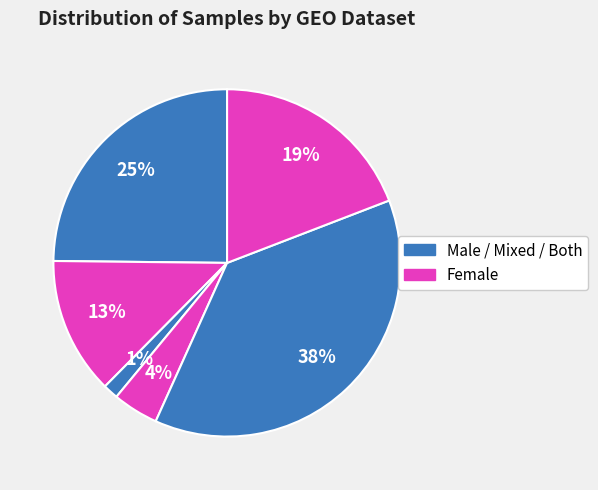

Is there any slice that represents more than half of the pie?

No